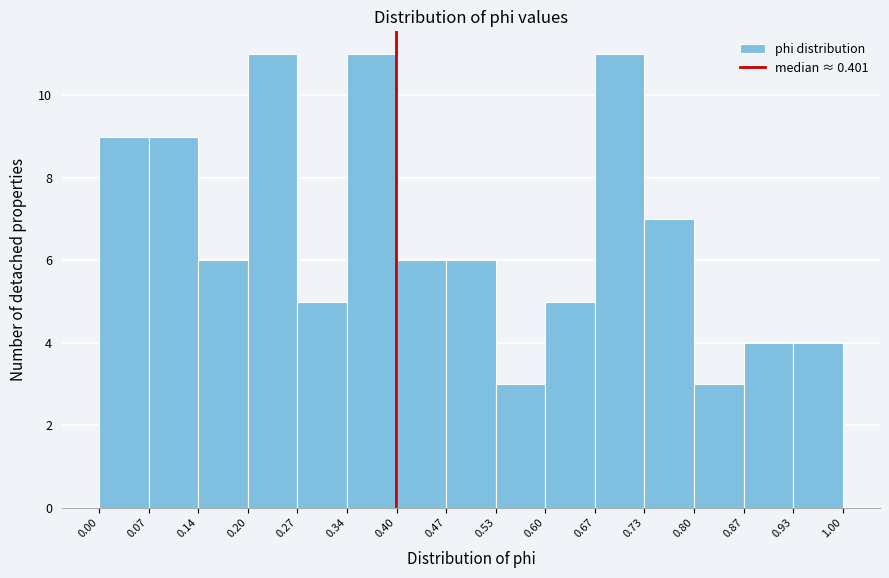

Reading left to right, list every bar in this chart as the range it spans on the x-axis followed by its height. The values are not printed on the chart, so give them approximately, as read against the axis.

0.00 to 0.07: 9
0.07 to 0.14: 9
0.14 to 0.20: 6
0.20 to 0.27: 11
0.27 to 0.34: 5
0.34 to 0.40: 11
0.40 to 0.47: 6
0.47 to 0.53: 6
0.53 to 0.60: 3
0.60 to 0.67: 5
0.67 to 0.73: 11
0.73 to 0.80: 7
0.80 to 0.87: 3
0.87 to 0.93: 4
0.93 to 1.00: 4